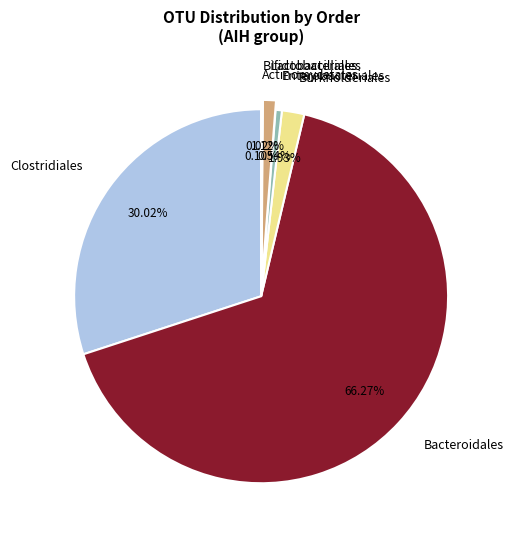

To the nearest percent, what is the difference between the largest and smallest slice percentages?

66%